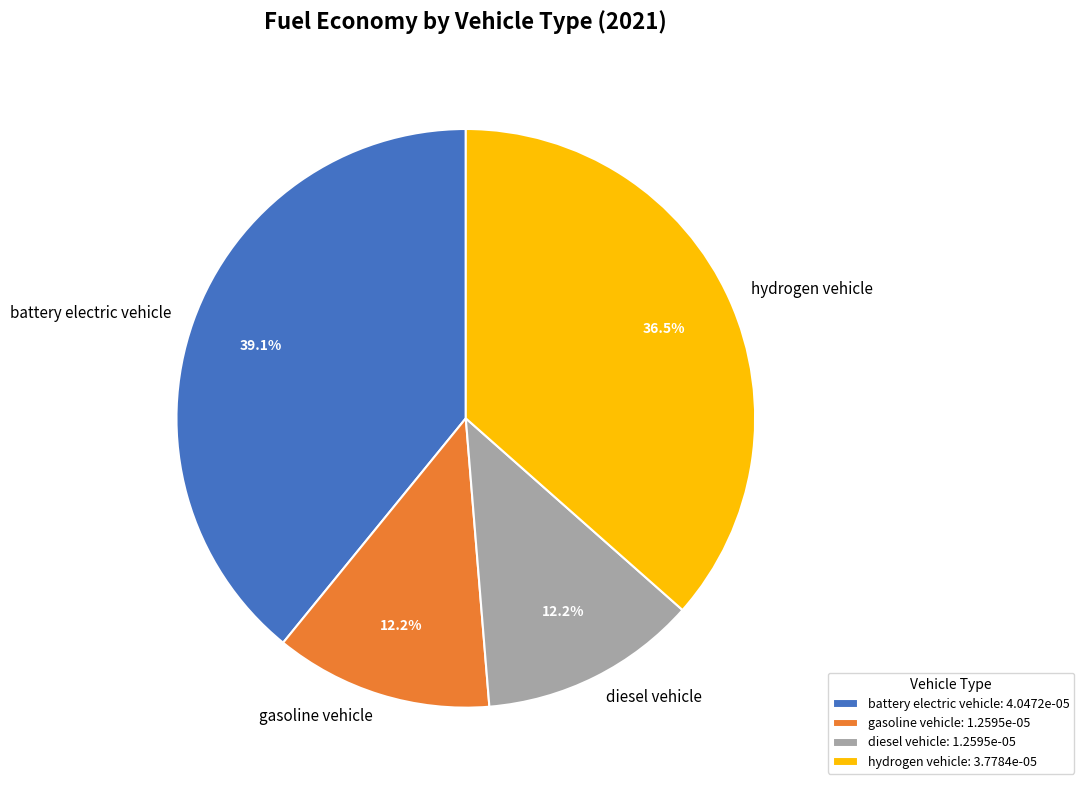

Does hydrogen vehicle account for over 50% of the chart?

No